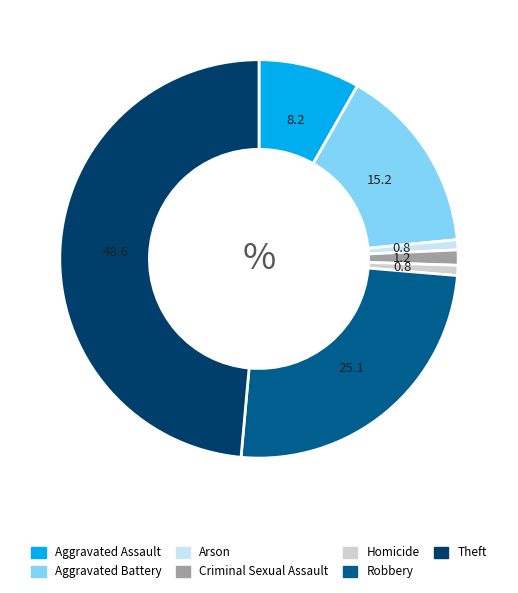

Does any single category account for the majority?

No